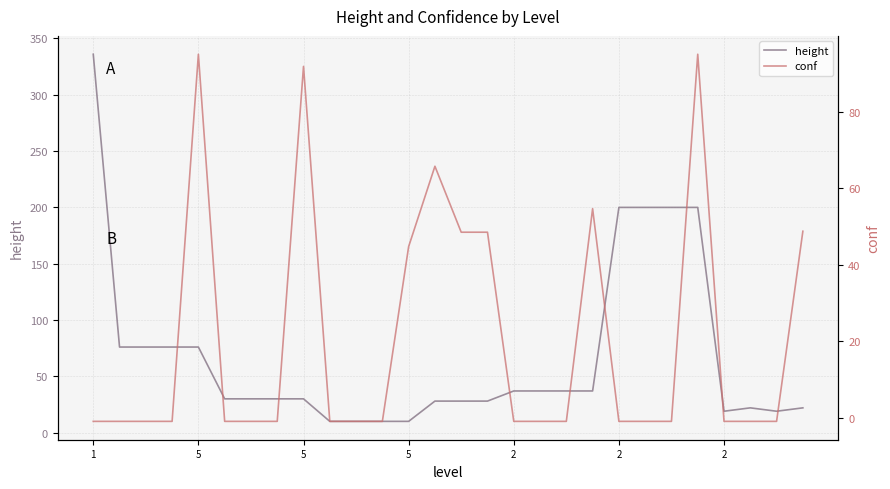

What is the average value of the height series?

68